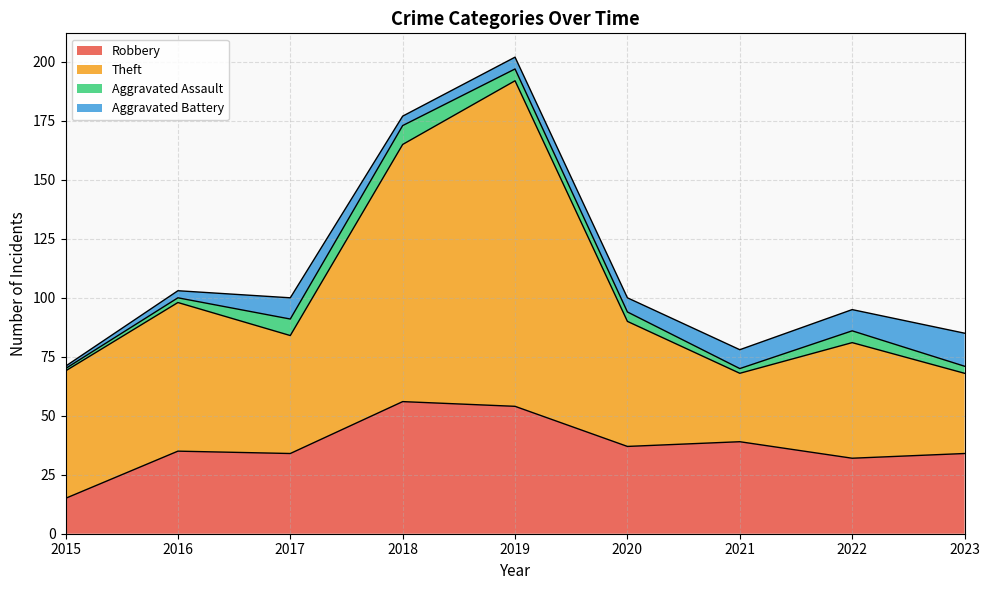

What is the minimum value shown in the chart?

15